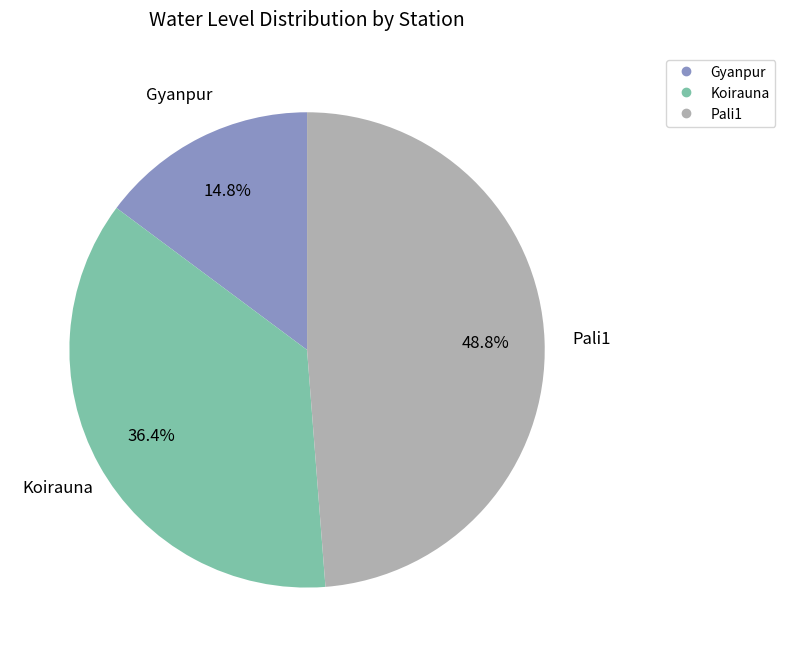

Does Pali1 account for over 50% of the chart?

No